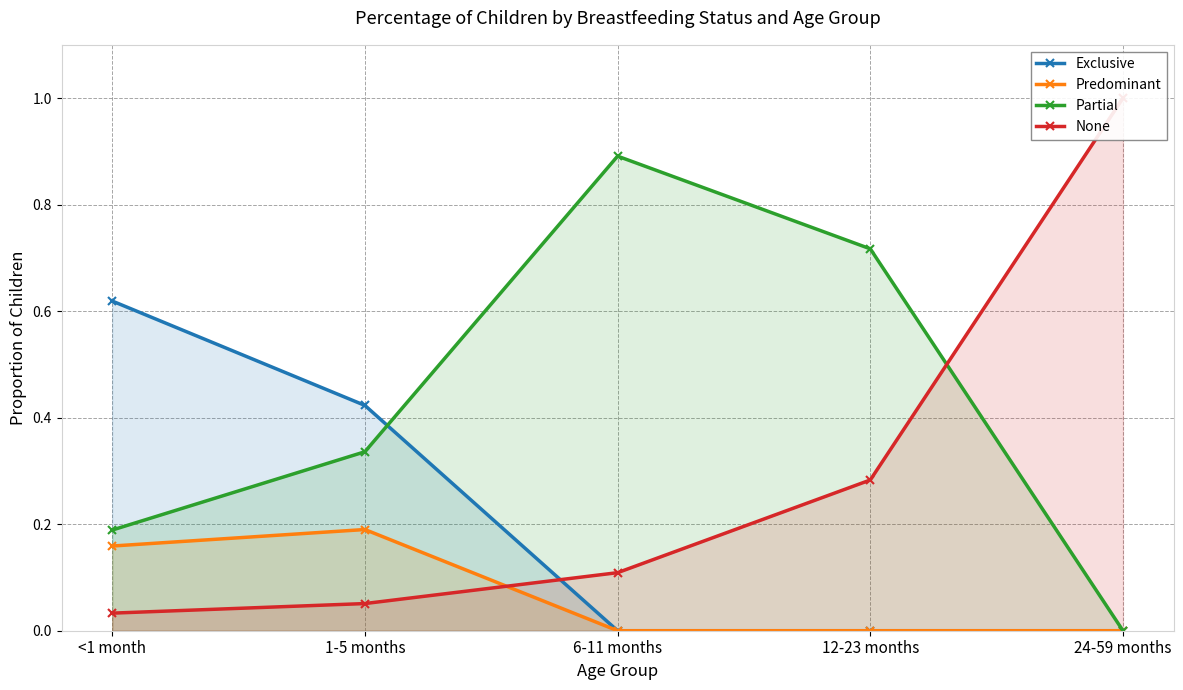

What is the highest value of the None series?

1.0